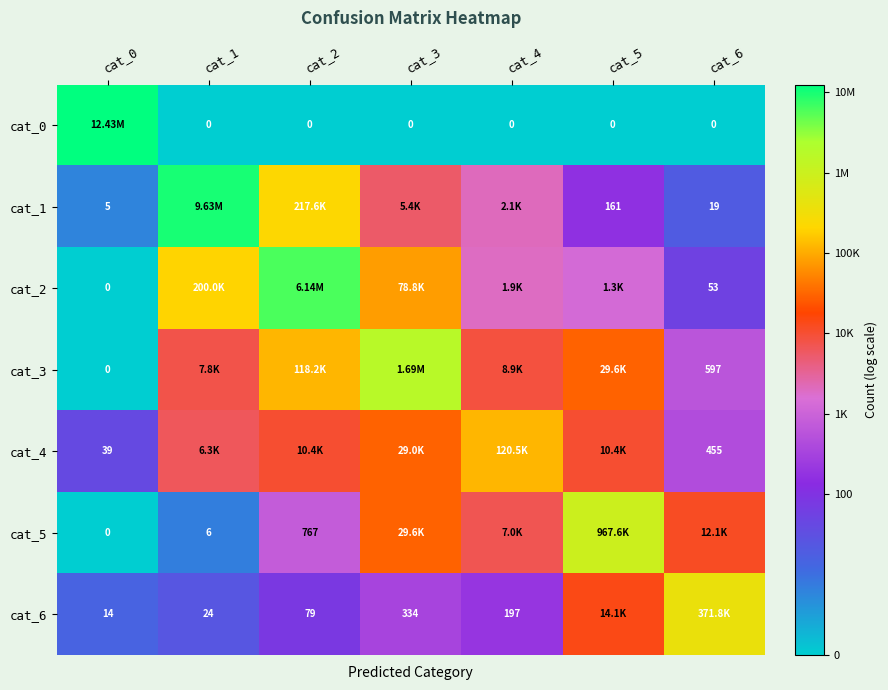

Is the value of cat_4 at cat_6 greater than the value of cat_3 at cat_0?

Yes